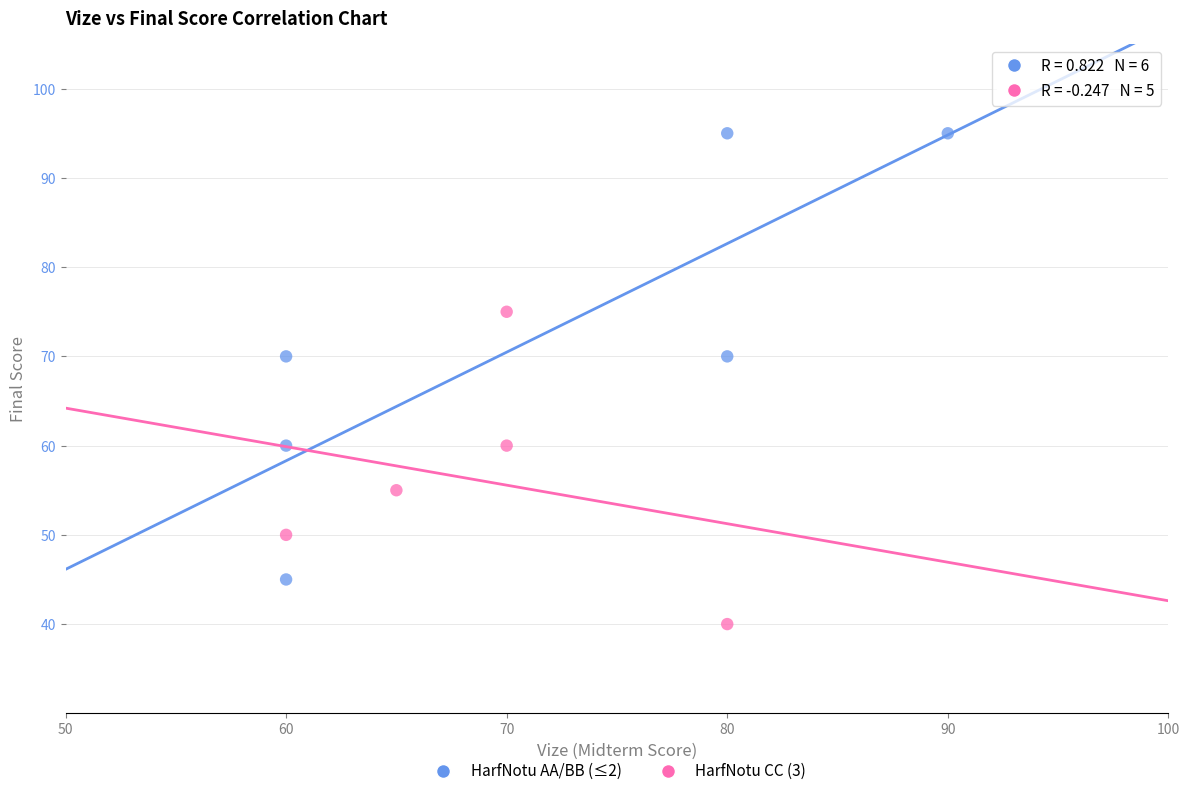

Which series contains the highest Y value?

HarfNotu AA/BB (≤2)